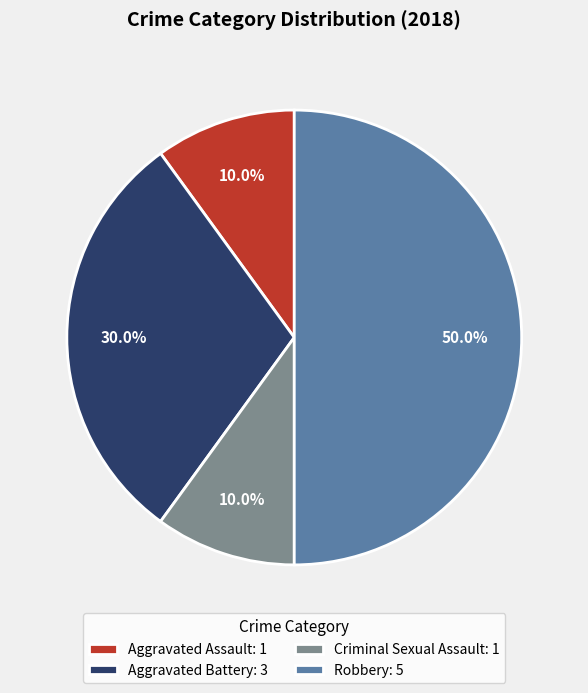

What portion of the pie excludes Criminal Sexual Assault?

90.0%